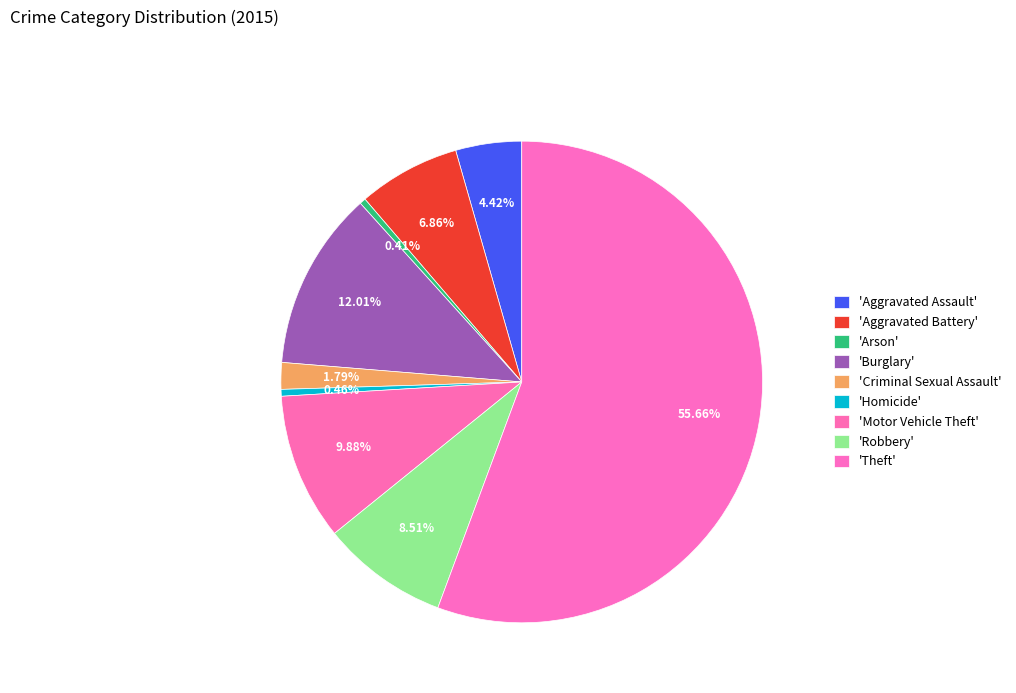

How many slices are in this pie chart?

9